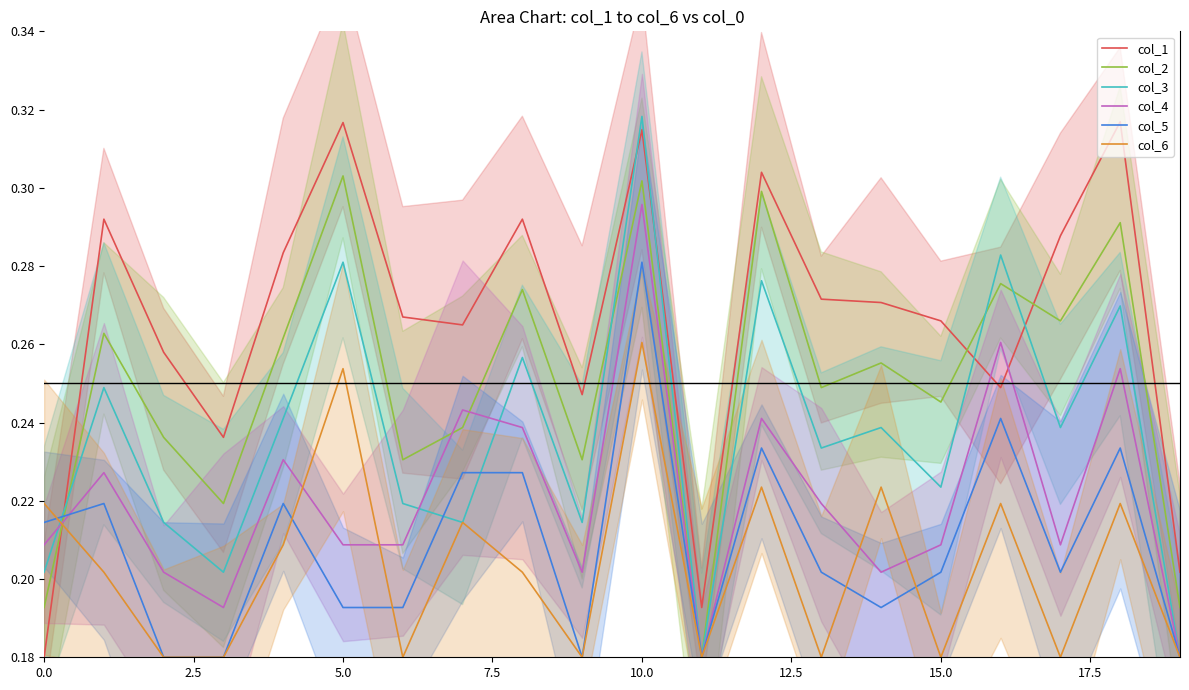

How many series are shown in this chart?

6